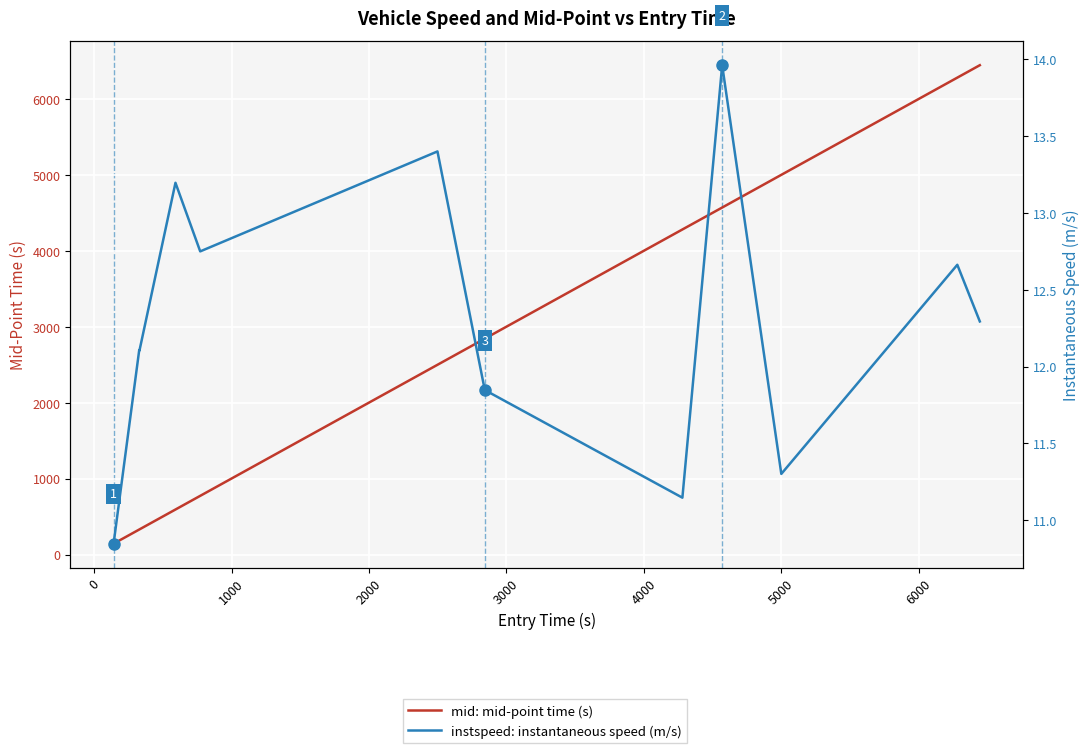

True or false: instspeed: instantaneous speed (m/s) and mid: mid-point time (s) cross at least once.

False